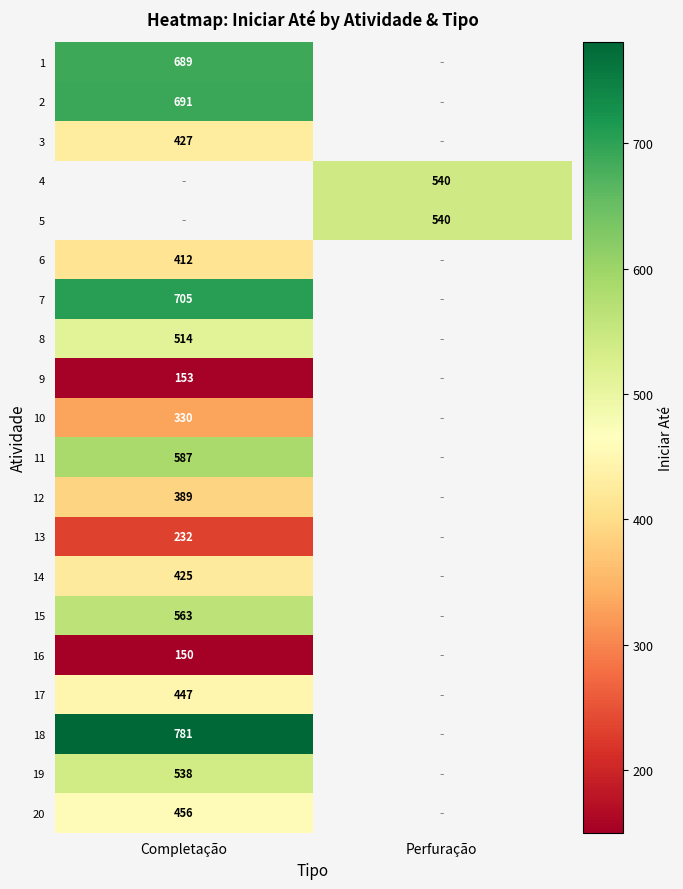

Which category has the lowest value across all series?

Completação